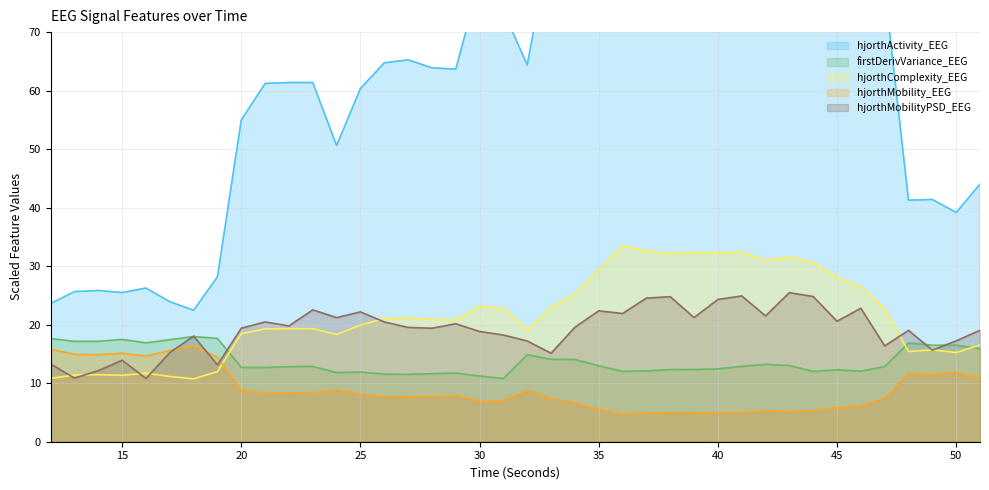

Reading right to left, transcribe all the data shown in this chart.

hjorthActivity_EEG: 44.0	39.2	41.4	41.3	77.4	106.8	122.4	142.9	160.9	156.9	170.0	168.7	168.1	166.0	168.4	176.5	139.7	106.9	86.3	64.4	73.6	78.7	63.7	63.9	65.3	64.8	60.4	50.6	61.4	61.4	61.2	55.0	28.2	22.5	23.9	26.3	25.5	25.8	25.6	23.6
hjorthMobility_EEG: 11.0	11.9	11.5	11.7	7.4	6.1	5.8	5.3	5.2	5.3	5.0	5.0	5.0	5.0	4.9	4.8	5.6	6.6	7.4	8.8	7.0	6.9	7.8	7.8	7.7	7.7	8.1	8.8	8.4	8.3	8.3	8.8	14.5	16.3	15.6	14.6	15.1	14.9	14.9	15.8
hjorthComplexity_EEG: 16.5	15.3	15.7	15.4	22.7	26.5	28.1	30.6	31.6	31.0	32.4	32.3	32.3	32.1	32.6	33.5	29.3	25.2	23.0	19.1	22.8	23.1	20.8	20.9	21.2	21.0	19.9	18.3	19.3	19.3	19.3	18.5	12.0	10.7	11.2	11.7	11.3	11.5	11.4	10.8
firstDerivVariance_EEG: 15.9	16.5	16.5	16.9	12.9	12.1	12.3	12.0	13.0	13.2	12.9	12.5	12.4	12.3	12.1	12.0	13.0	14.1	14.1	14.9	10.8	11.2	11.7	11.6	11.5	11.6	11.9	11.8	12.9	12.8	12.7	12.7	17.7	18.0	17.4	16.9	17.5	17.2	17.2	17.6
hjorthMobilityPSD_EEG: 19.0	17.2	15.7	19.0	16.4	22.8	20.6	24.8	25.5	21.5	24.9	24.3	21.2	24.8	24.5	21.9	22.4	19.6	15.1	17.2	18.2	18.8	20.2	19.4	19.5	20.5	22.2	21.2	22.5	19.8	20.5	19.4	13.1	18.0	15.2	10.8	13.9	12.1	10.9	13.3